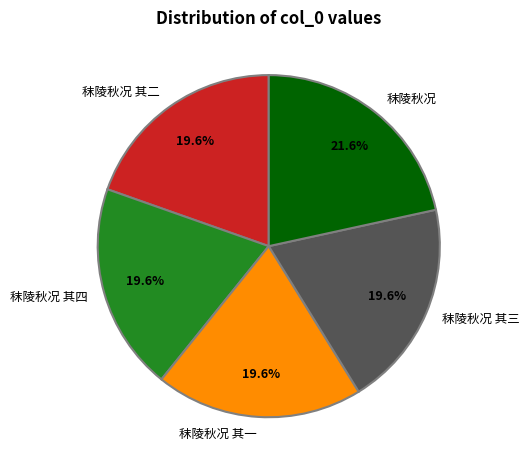

Is it true that 秣陵秋况 其一 is 20% of the pie?

True